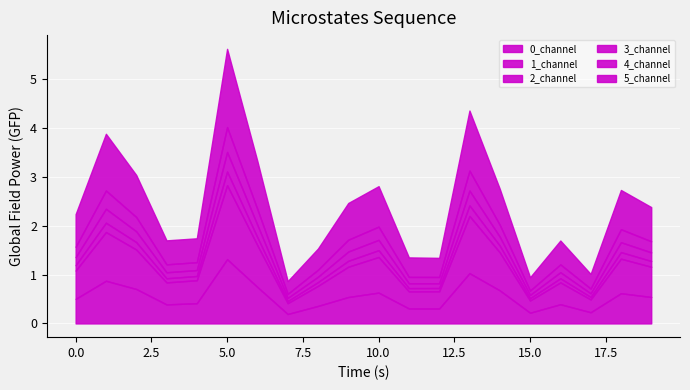

What is the approximate value of 1_channel at 18?

0.7